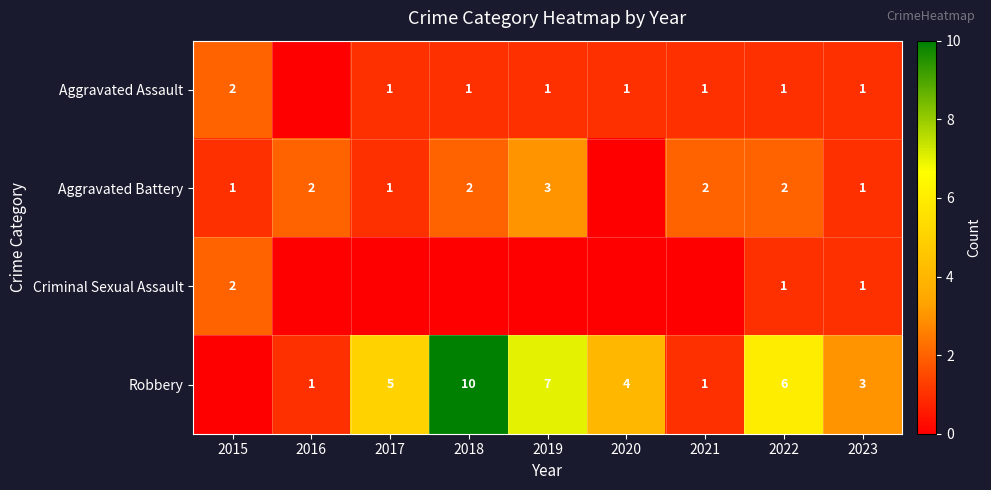

Is the value of Aggravated Battery at 2023 greater than the value of Robbery at 2023?

No